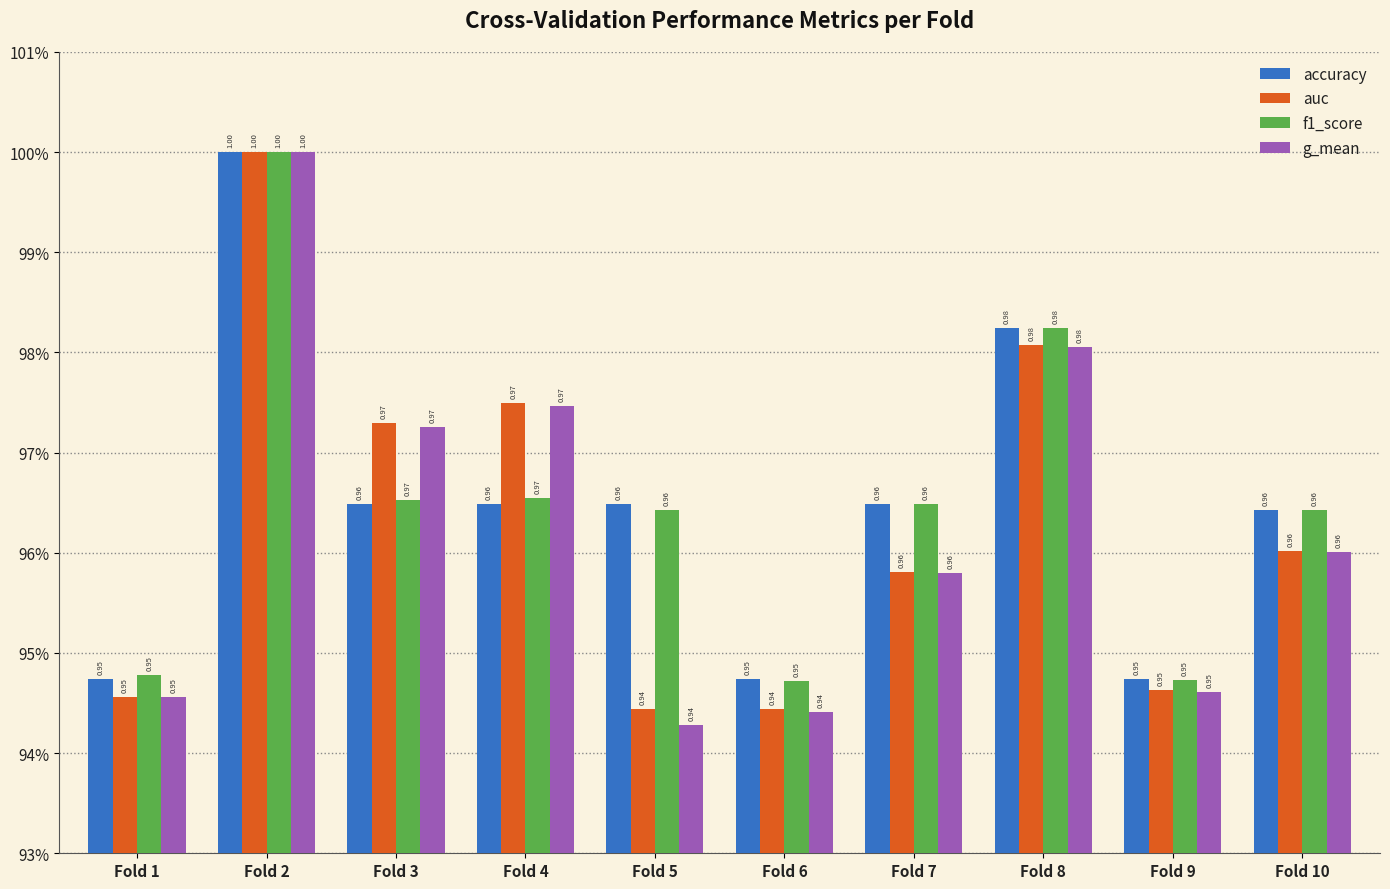

How many accuracy values are between 0 and 1?

10